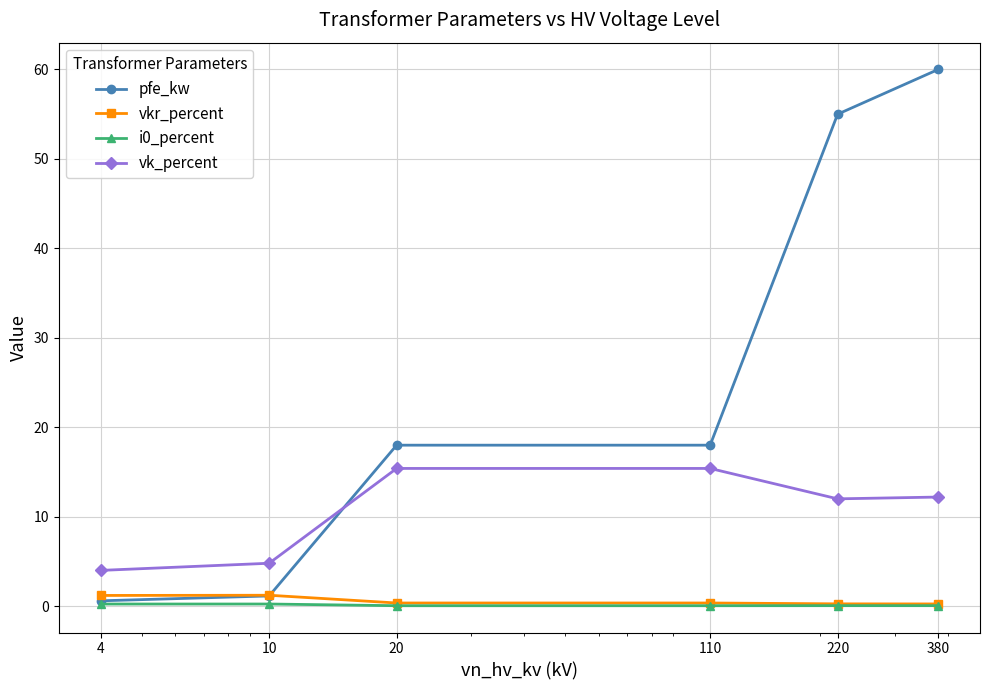

What is the greatest value displayed?

60.0